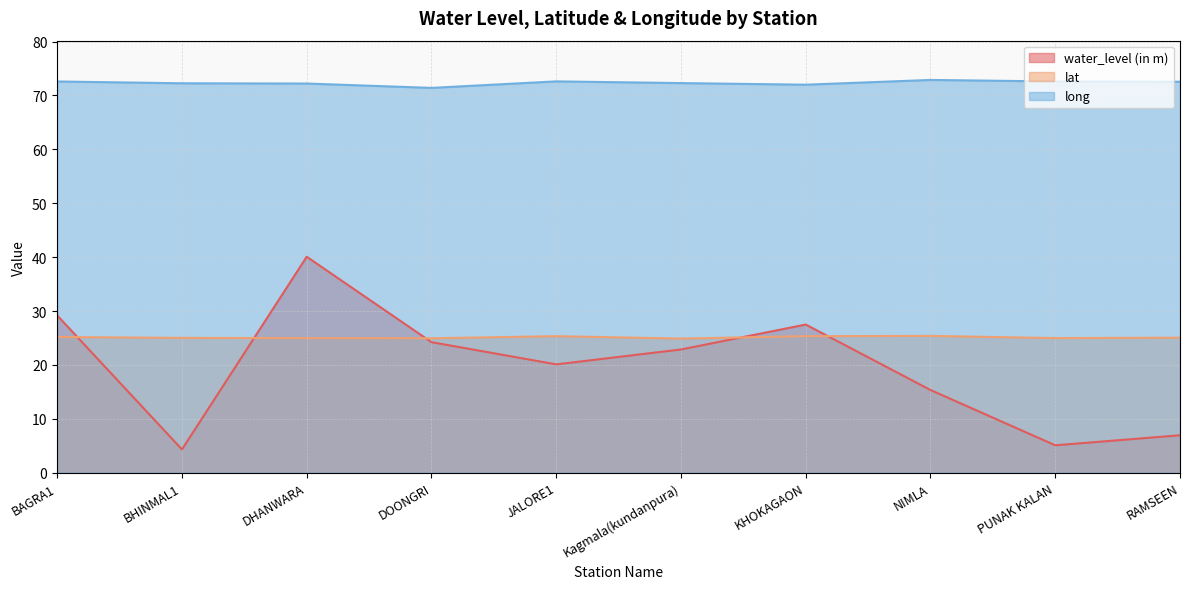

True or false: water_level (in m) has a value of 19.1 at KHOKAGAON.

False